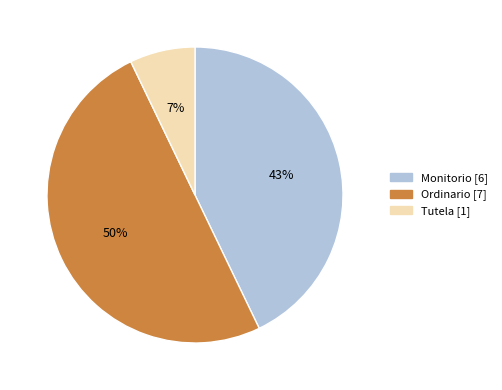

How many slices are in this pie chart?

3